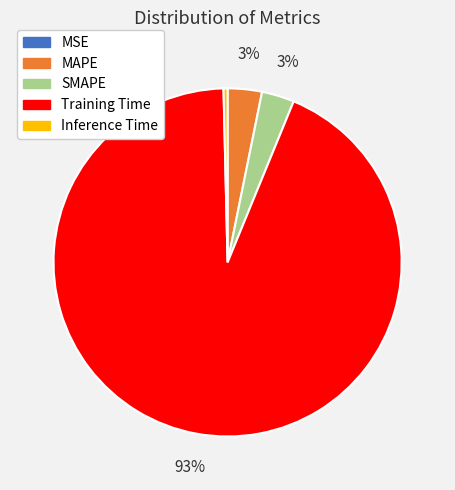

Between MAPE and Training Time, which is larger?

Training Time